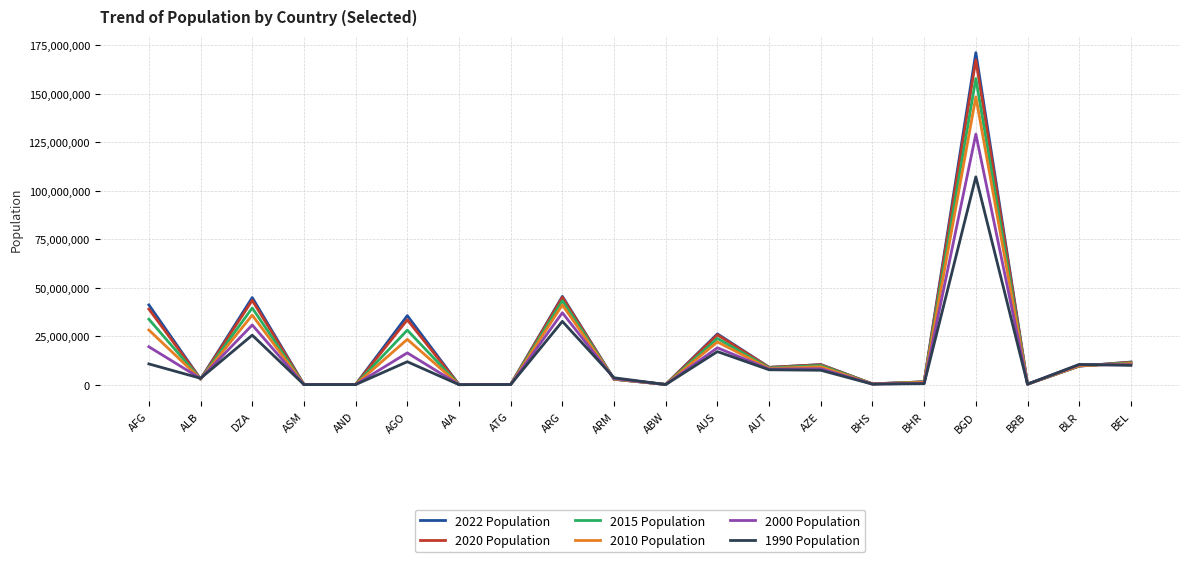

At which category does the chart reach its peak across all series?

BGD